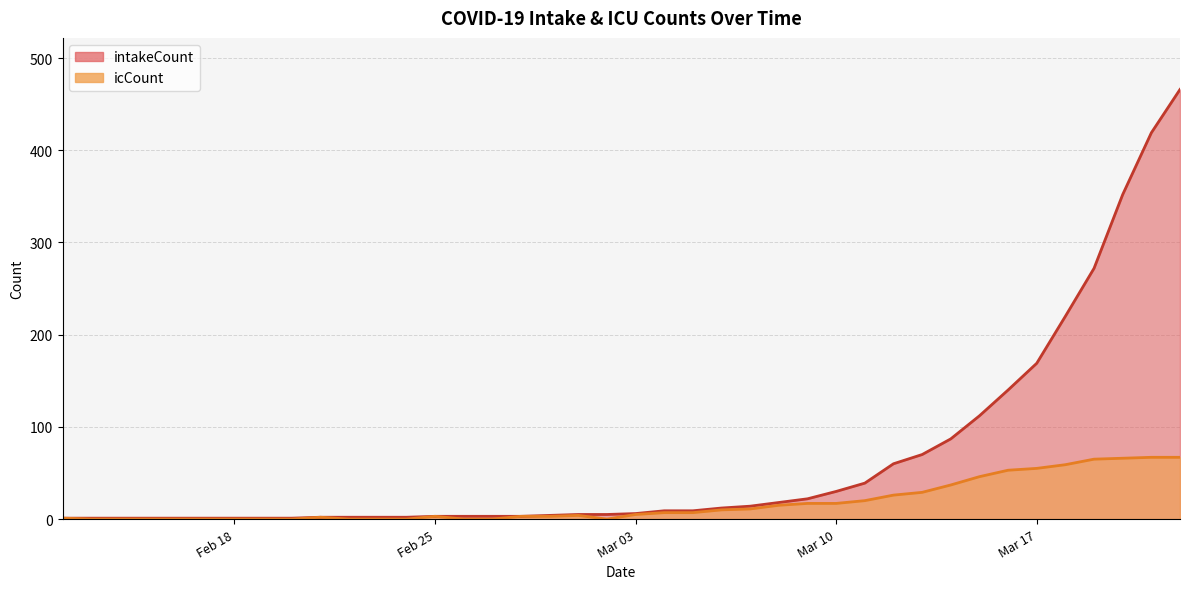

Is it true that intakeCount equals 186 at 2020-03-15?

False